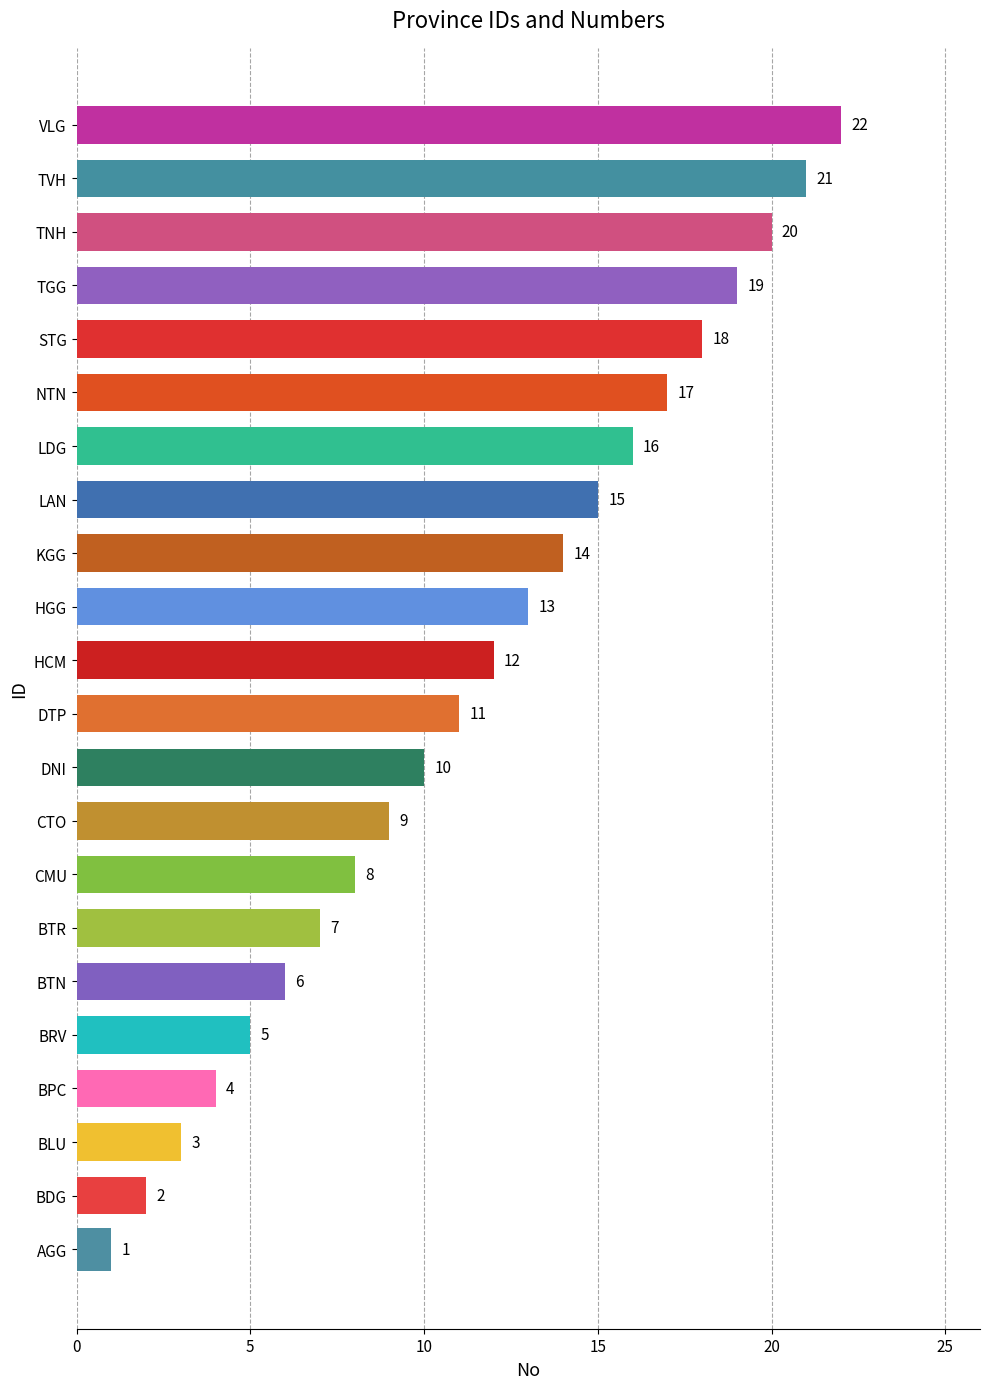

The chart shows a value of 27 at TNH. True or false?

False